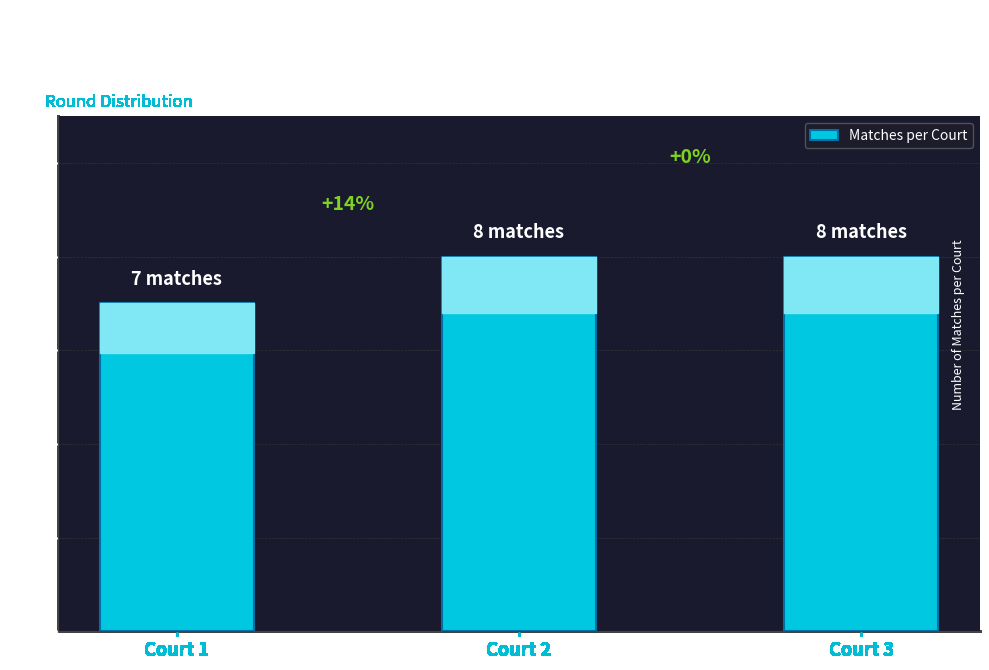

List the labels in order of value, largest first.

Court 2, Court 3, Court 1